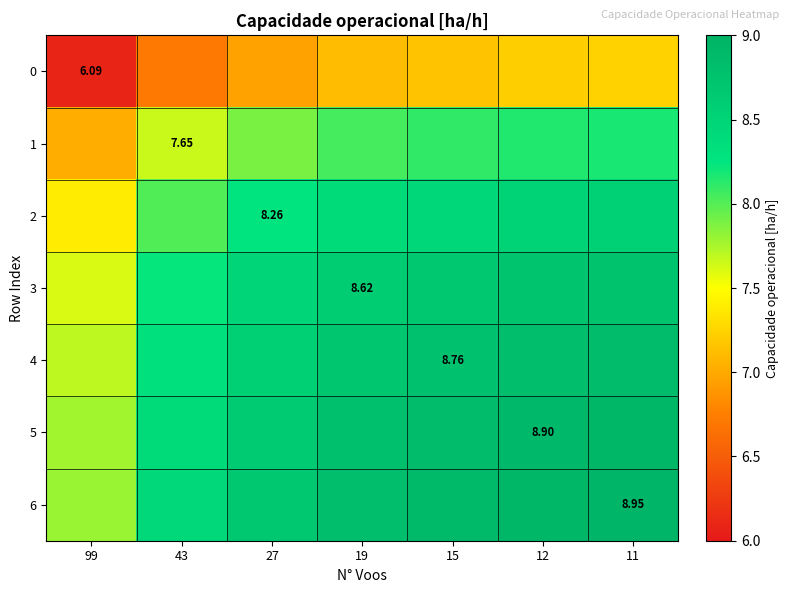

What is the difference between the highest and lowest values at 19?

1.7